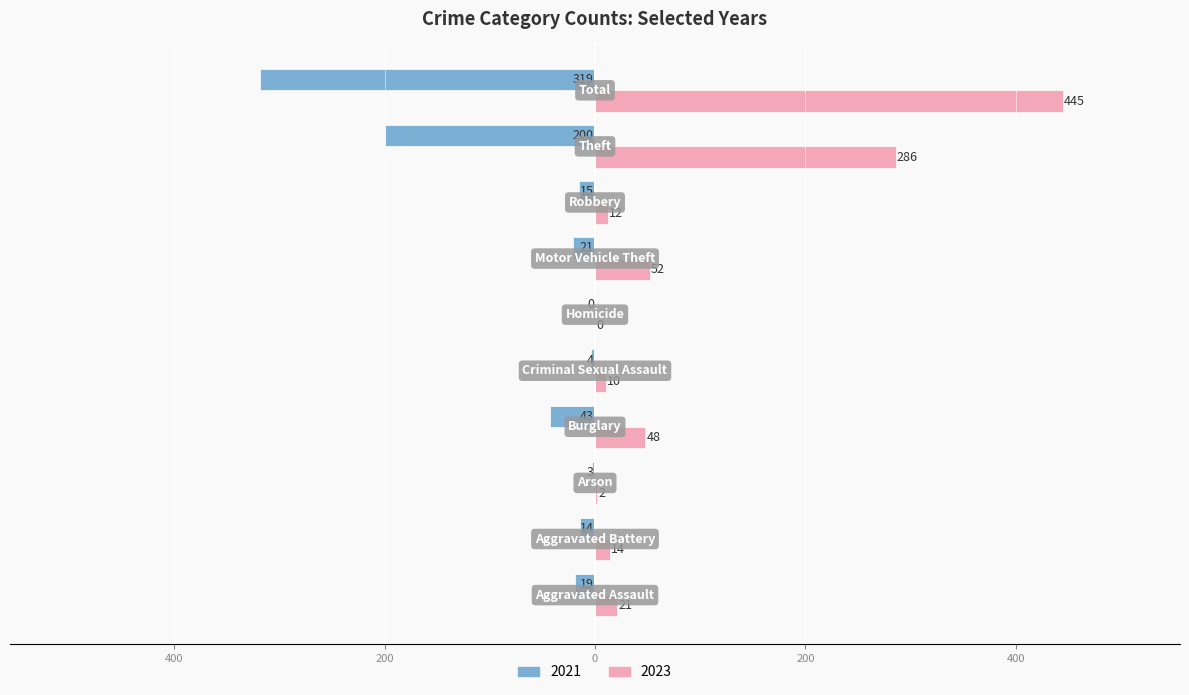

What are all the series names shown in the legend?

2021, 2023